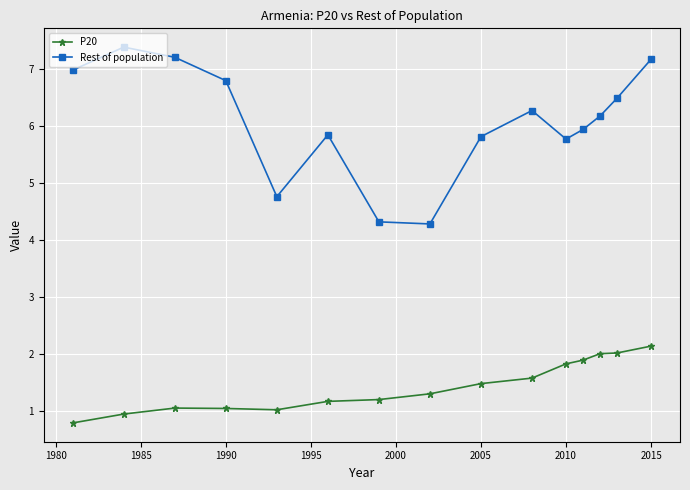

True or false: Rest of population and P20 cross at least once.

False